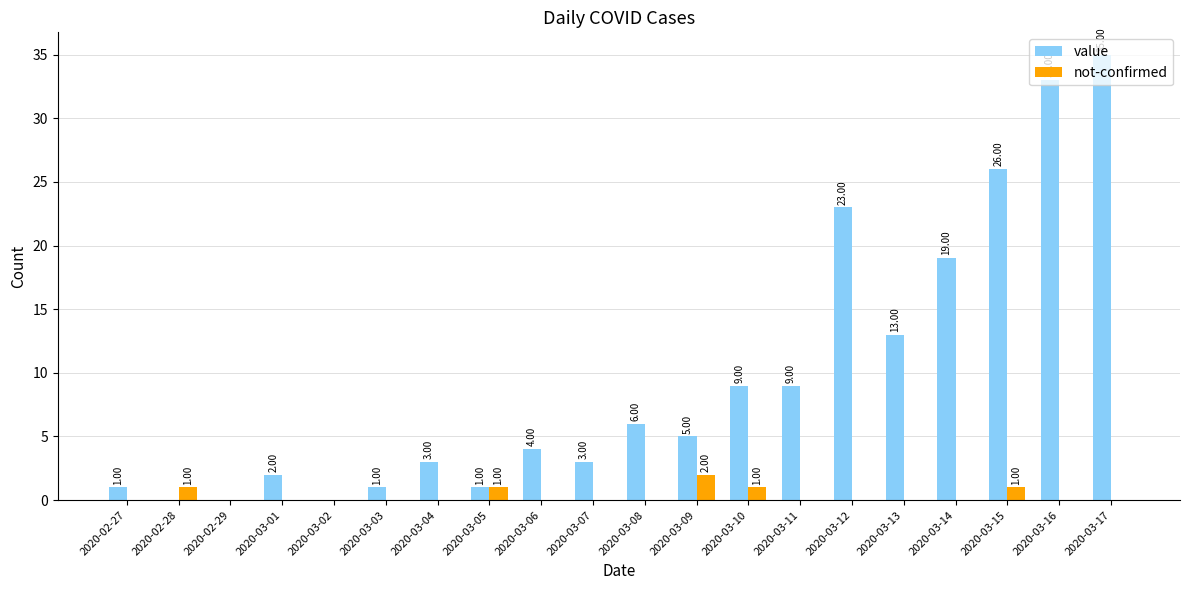

What value does the value series have at 2020-03-03?

1